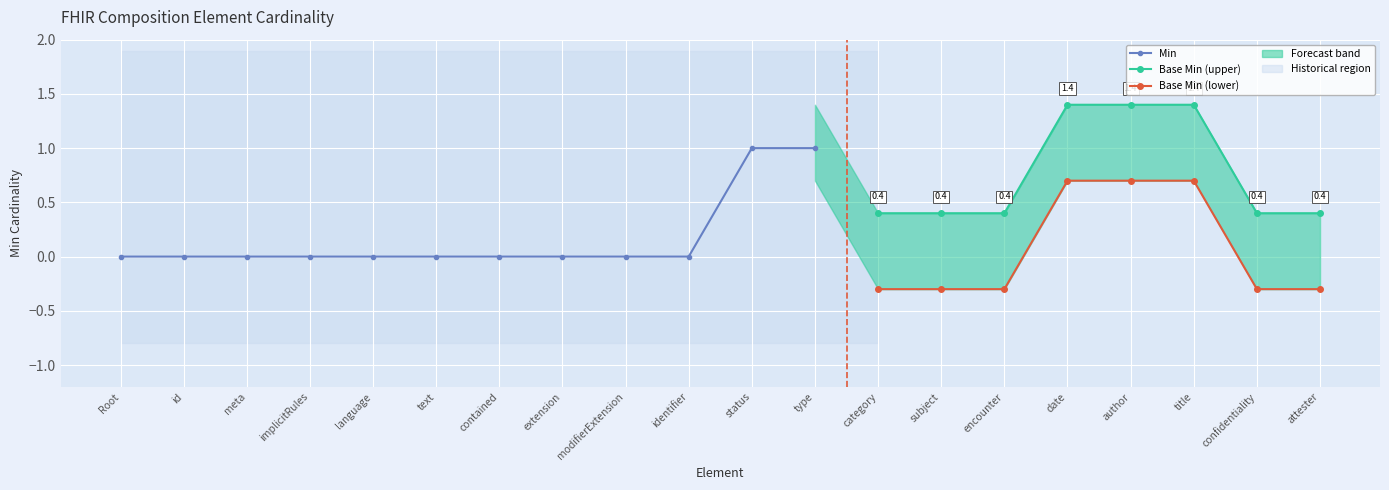

True or false: Min has more than 0 points higher than both neighbors.

False